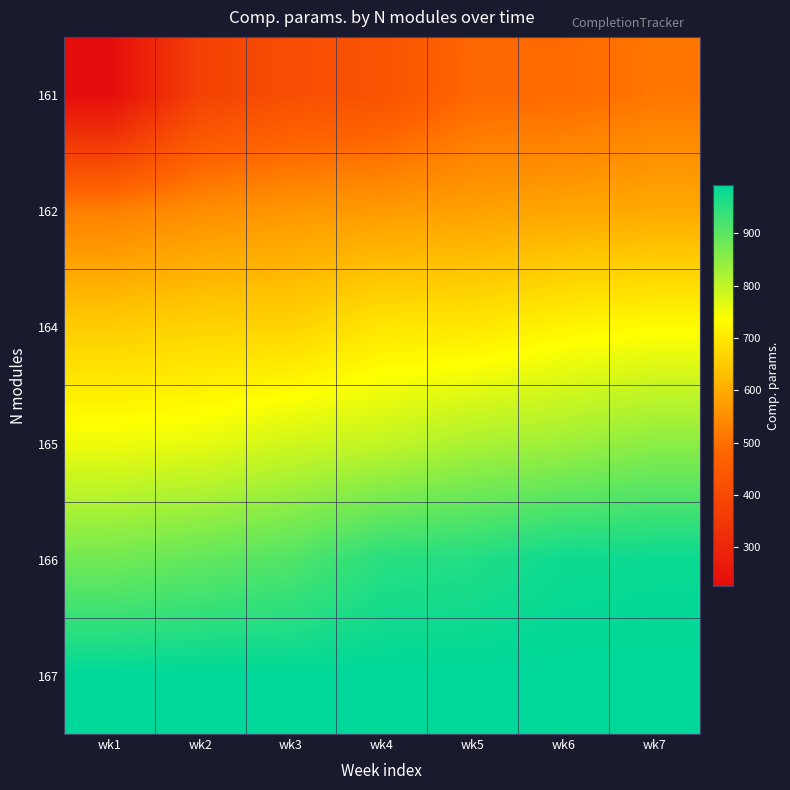

Reading left to right, what are all the values shown in this chart?

161: wk1=226	wk2=377	wk3=415	wk4=427	wk5=484	wk6=489	wk7=510
162: wk1=525	wk2=549	wk3=564	wk4=571	wk5=580	wk6=588	wk7=594
164: wk1=653	wk2=664	wk3=665	wk4=696	wk5=698	wk6=719	wk7=731
165: wk1=753	wk2=760	wk3=784	wk4=797	wk5=821	wk6=833	wk7=851
166: wk1=877	wk2=893	wk3=910	wk4=951	wk5=958	wk6=978	wk7=981
167: wk1=993	wk2=993	wk3=993	wk4=993	wk5=993	wk6=993	wk7=993